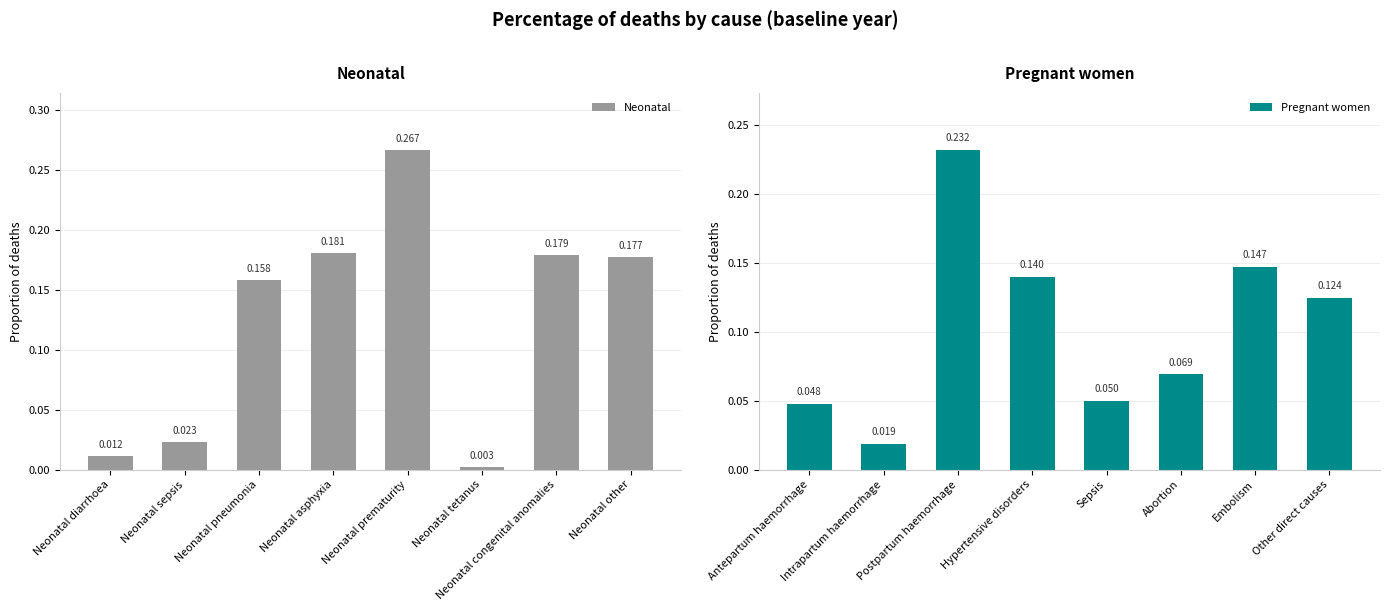

Which series has the widest spread of values?

Neonatal